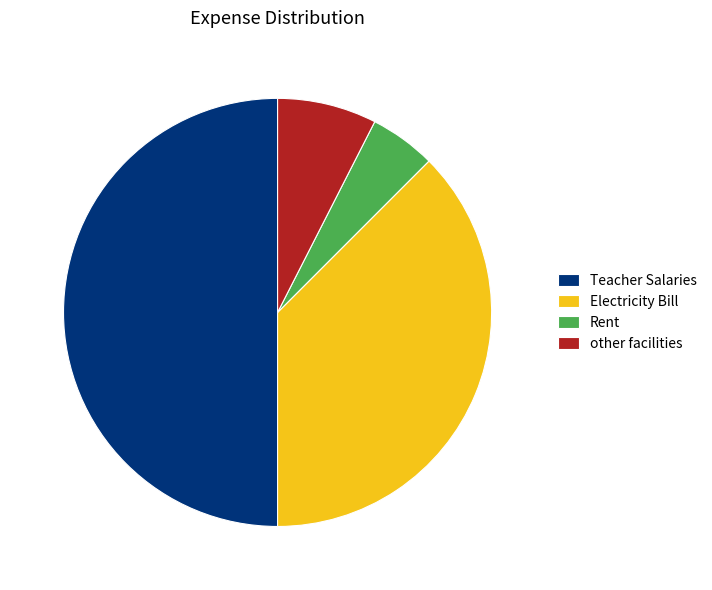

Rank the categories by value from lowest to highest.

Rent, other facilities, Electricity Bill, Teacher Salaries